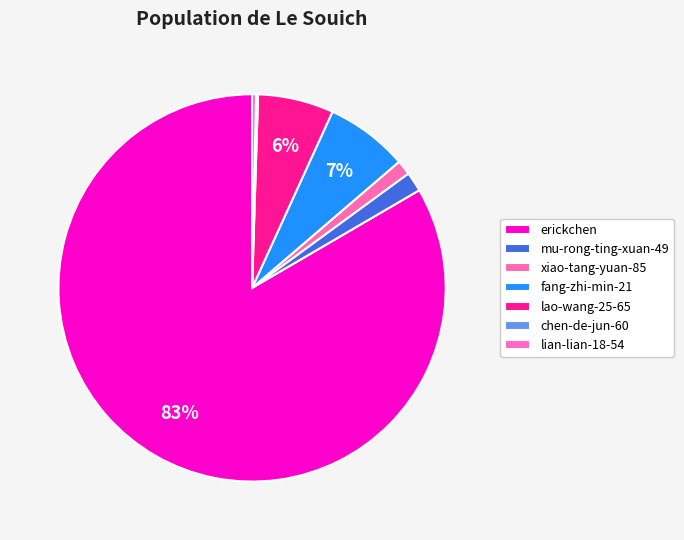

What is the largest slice in the pie chart?

erickchen